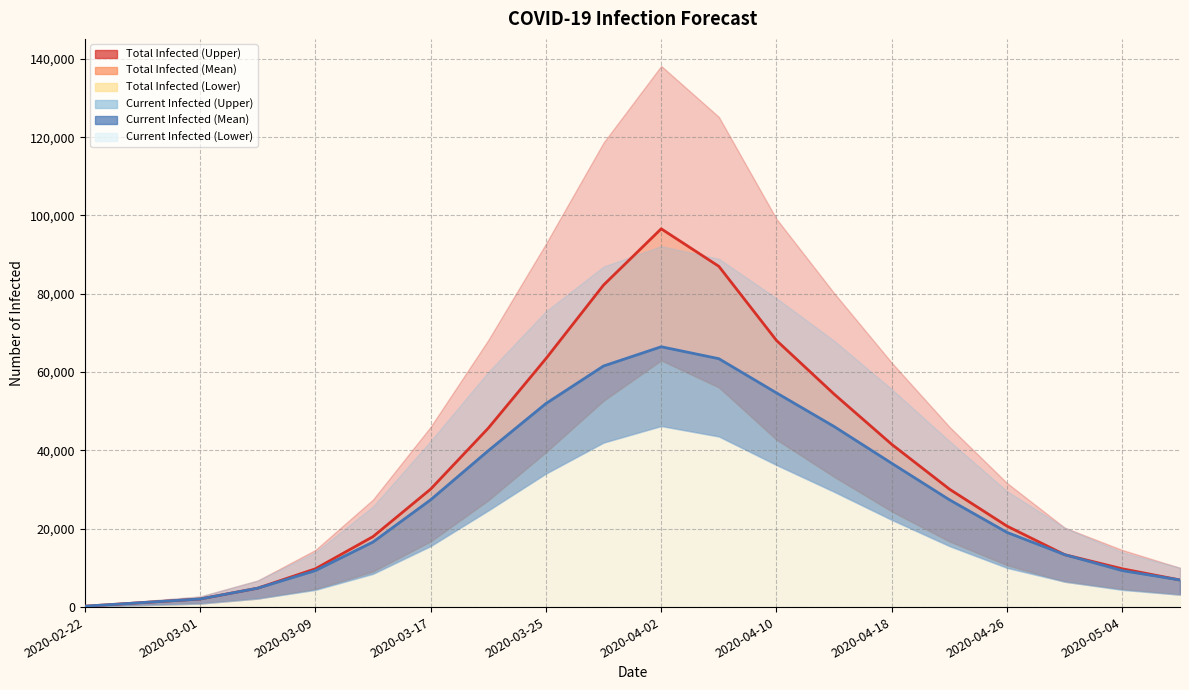

What is the label of the 19th point from the right?

2020-02-26